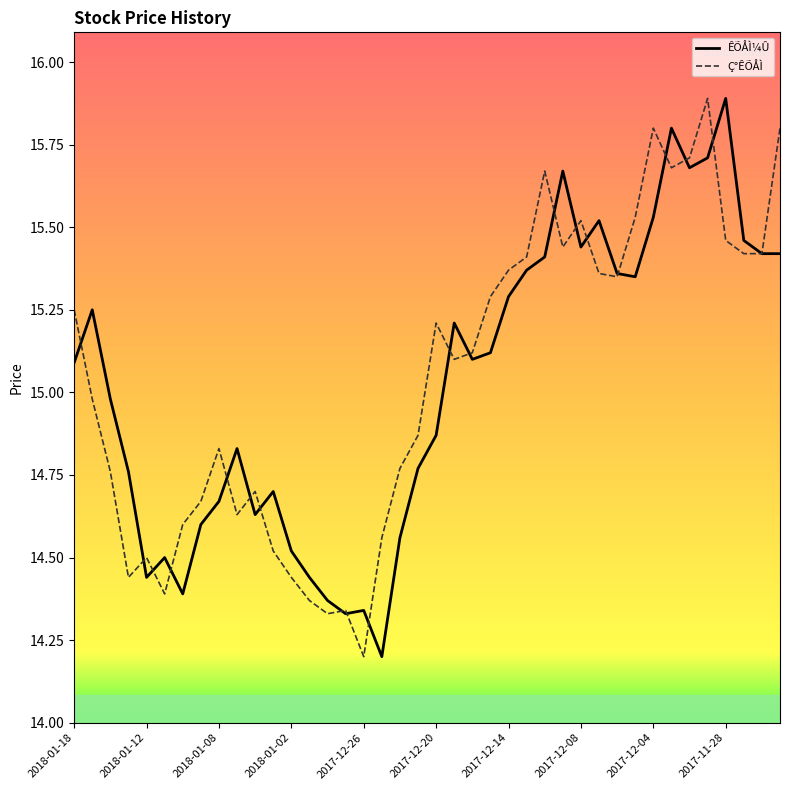

How many series are shown in this chart?

2